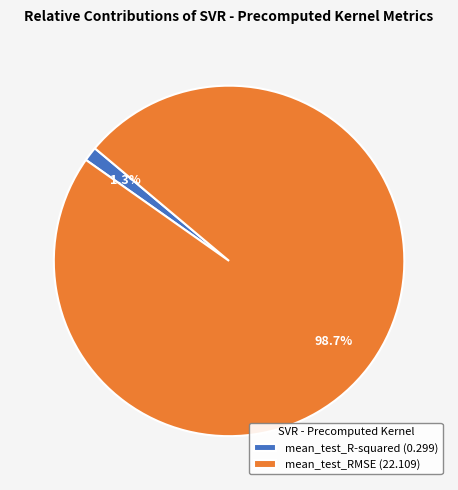

To the nearest percent, what is the average slice percentage?

50%